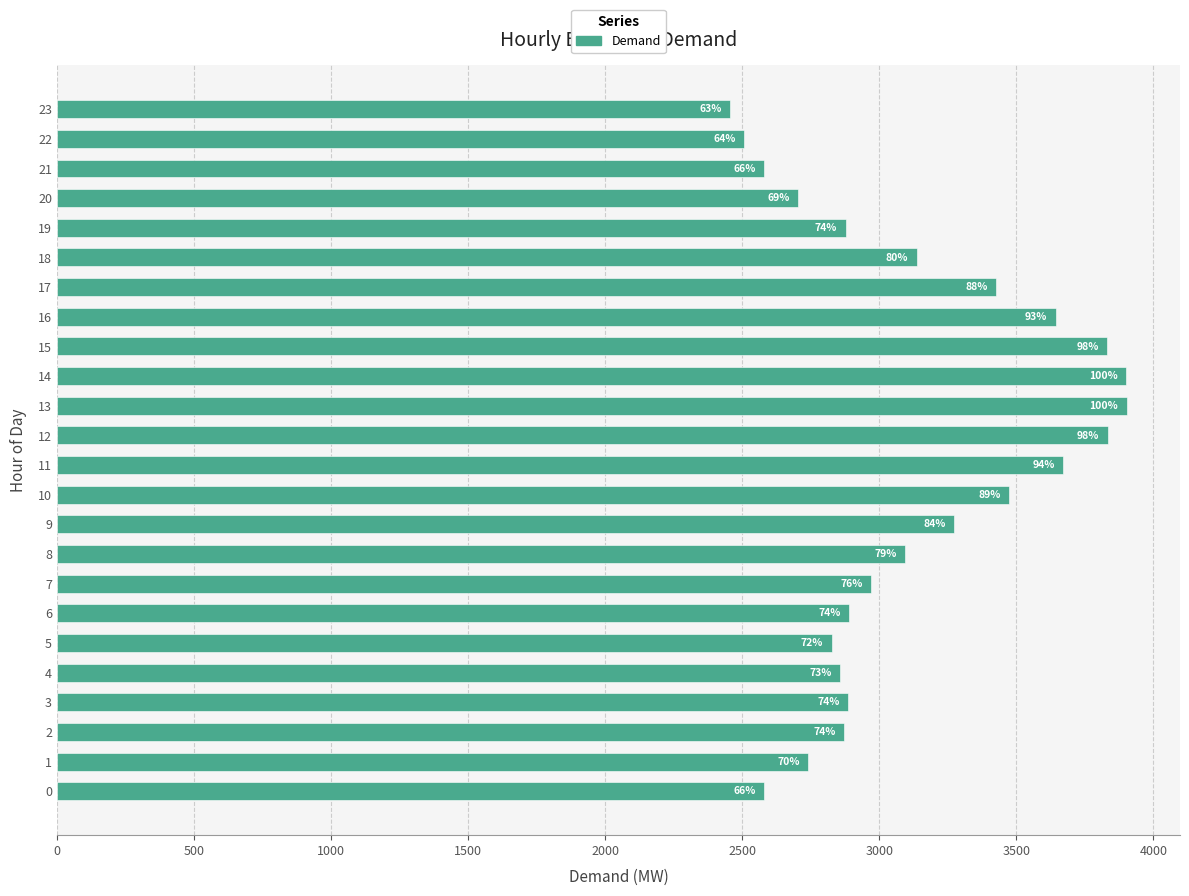

How many bars are there in total?

24